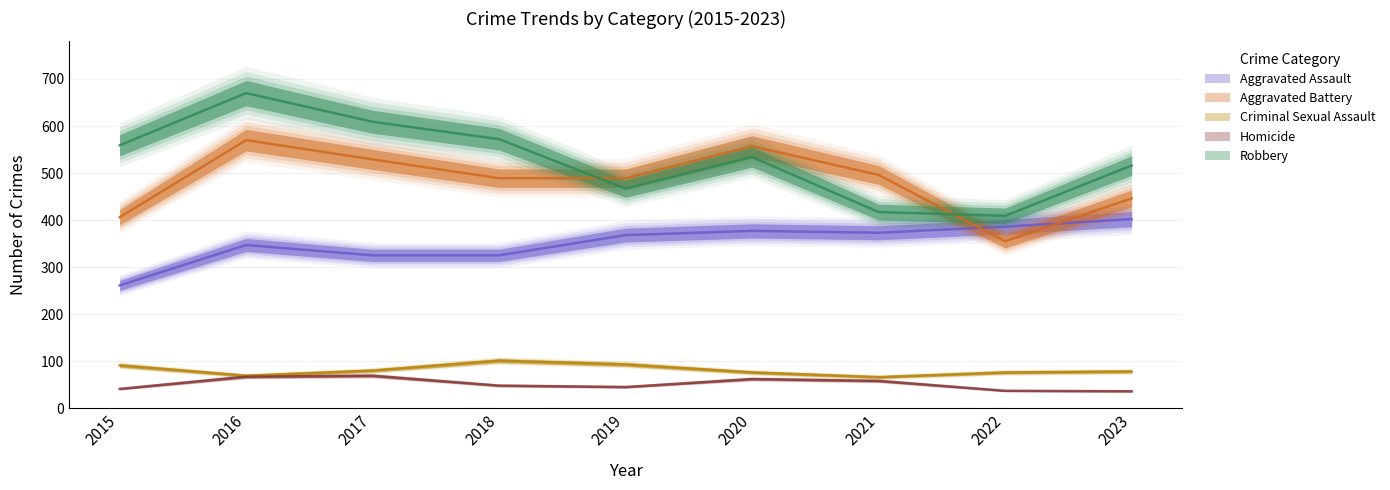

Where is Aggravated Battery nearest to the value 462?

2023